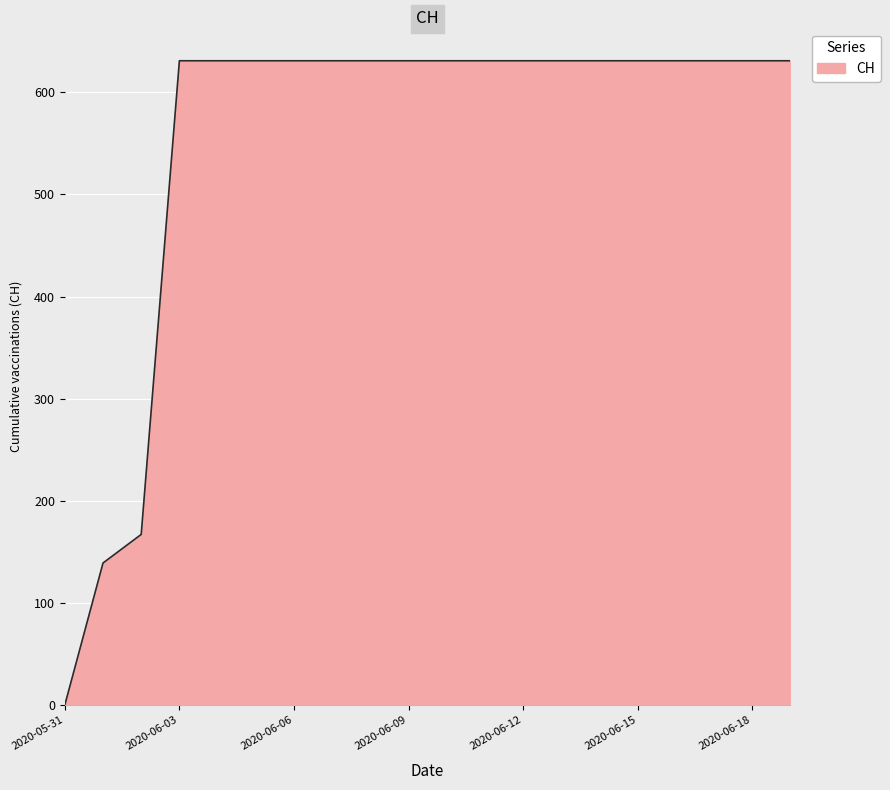

What is the difference between the maximum and minimum values?

631